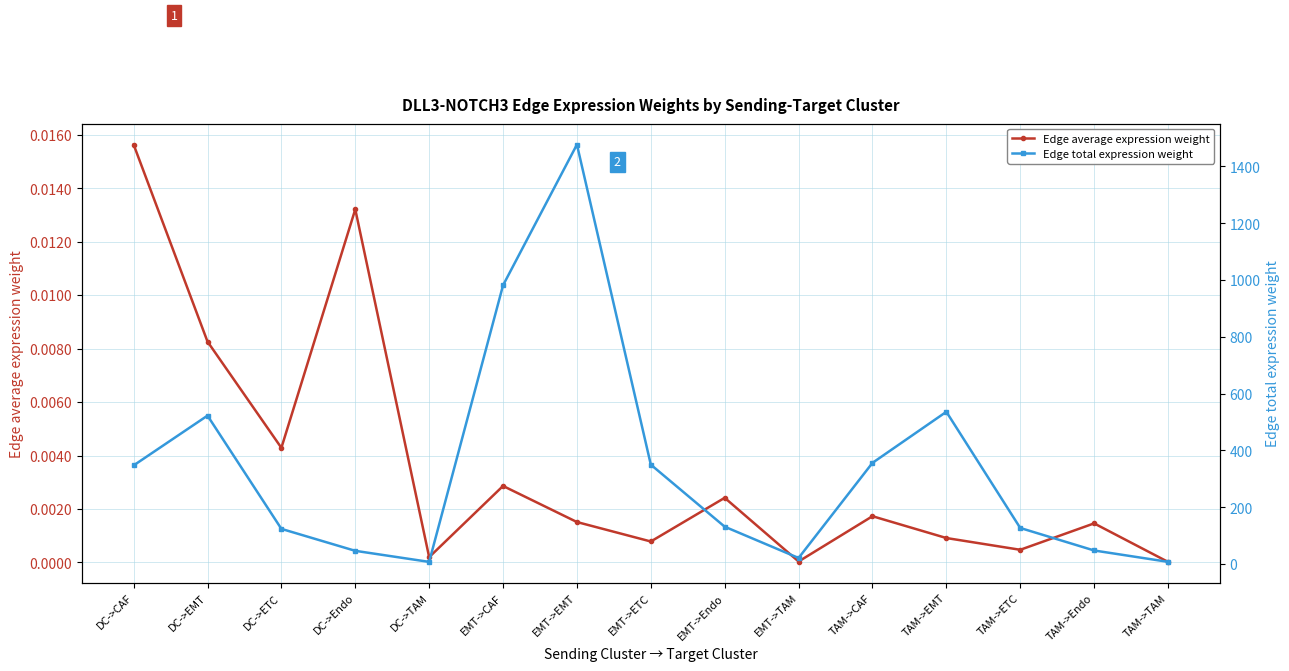

Reading right to left, what are all the values shown in this chart?

Edge average expression weight: 0.0	0.0	0.0	0.0	0.0	0.0	0.0	0.0	0.0	0.0	0.0	0.0	0.0	0.0	0.0
Edge total expression weight: 7.7	47.7	127.0	536.0	356.2	21.4	131.5	349.9	1476.9	981.4	7.6	46.5	123.8	522.5	347.2